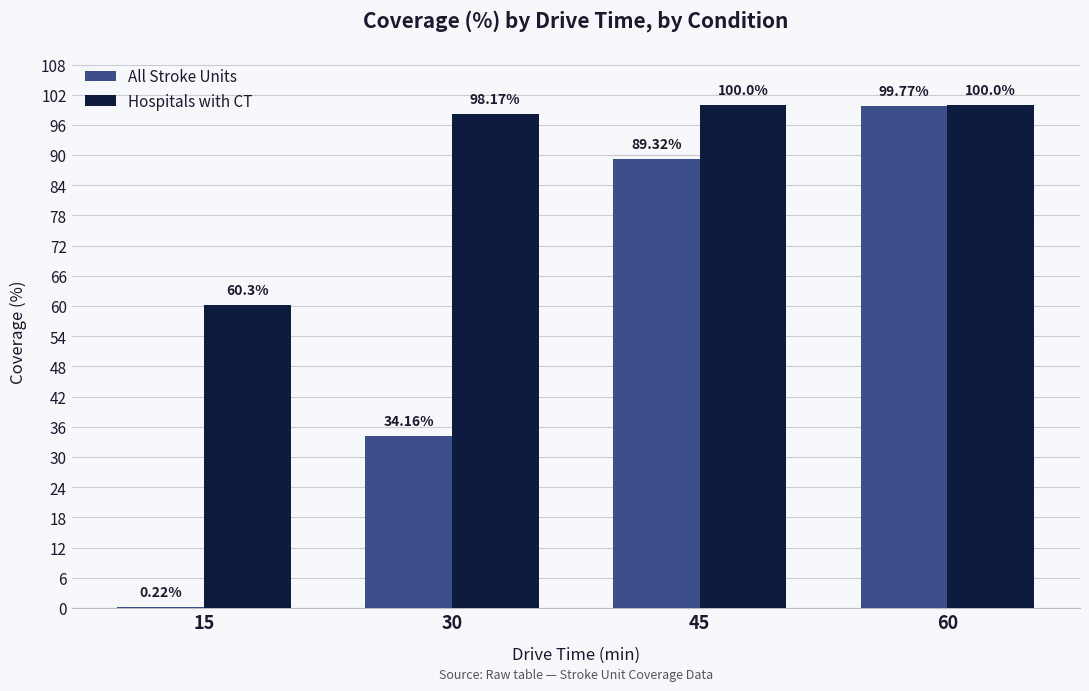

Are the bars horizontal?

No